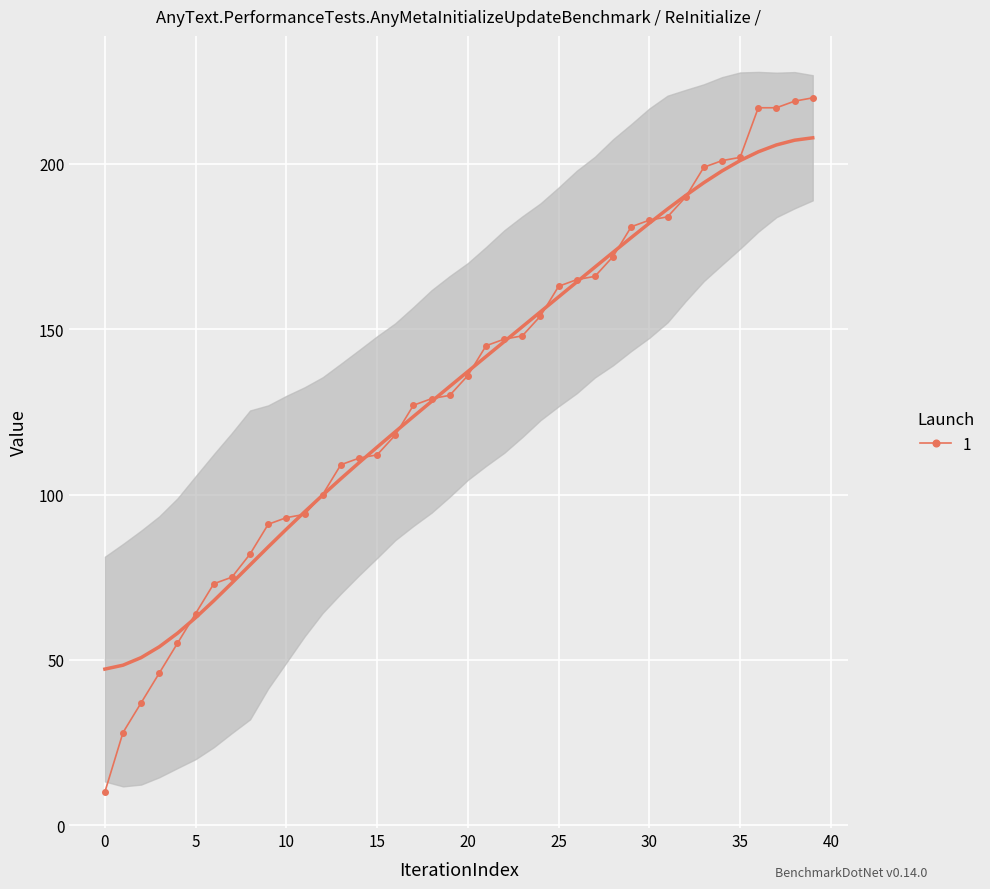

What is the label of the 39th point from the left?

38